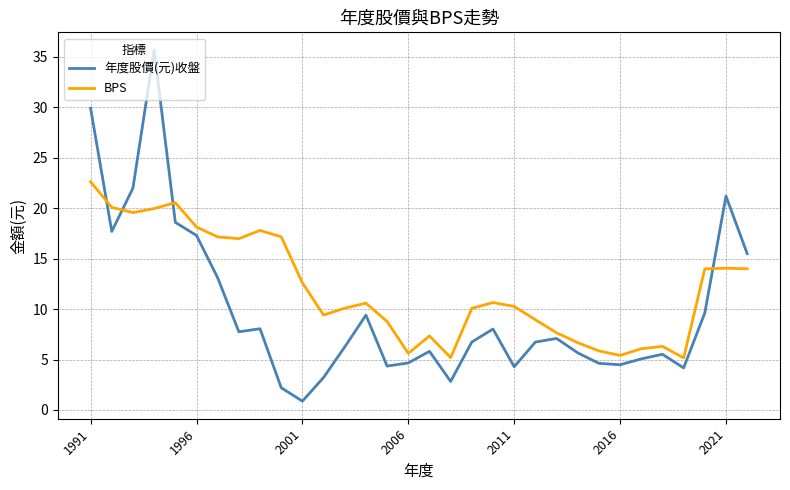

What is the highest value of the BPS series?

22.6